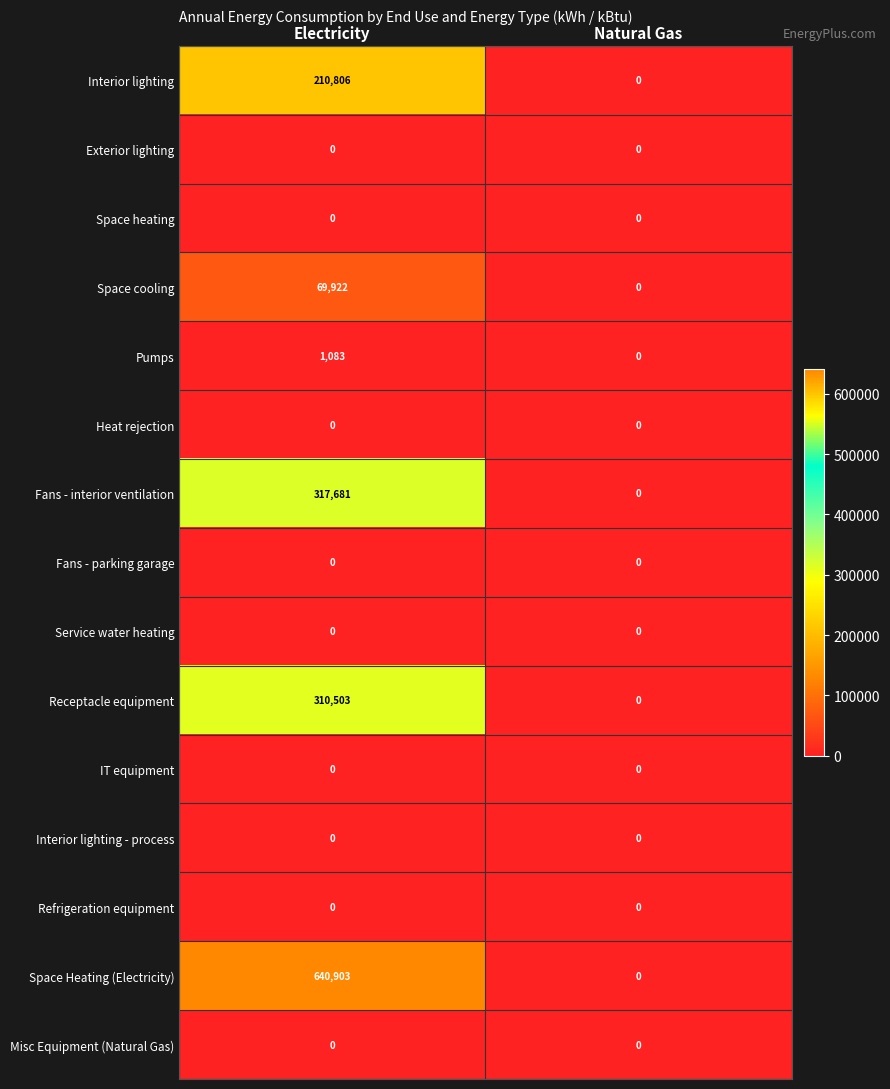

Which series has the largest total across all categories?

Space Heating (Electricity)